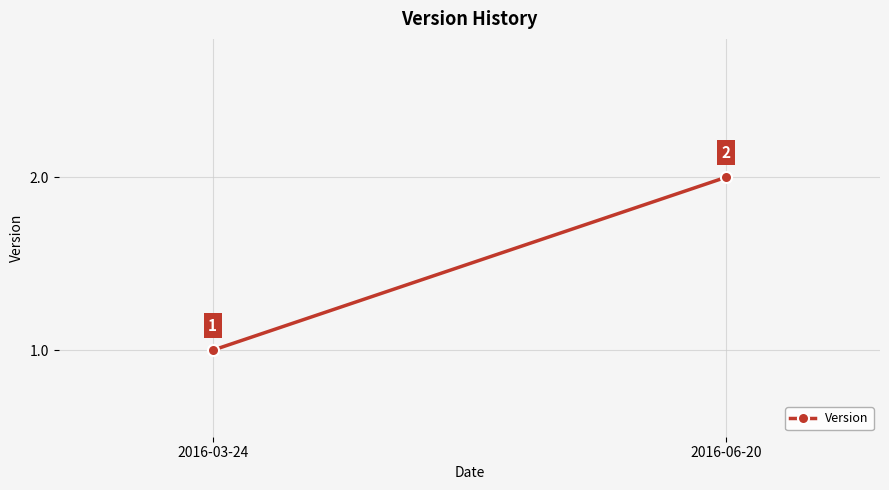

What is the greatest value displayed?

2